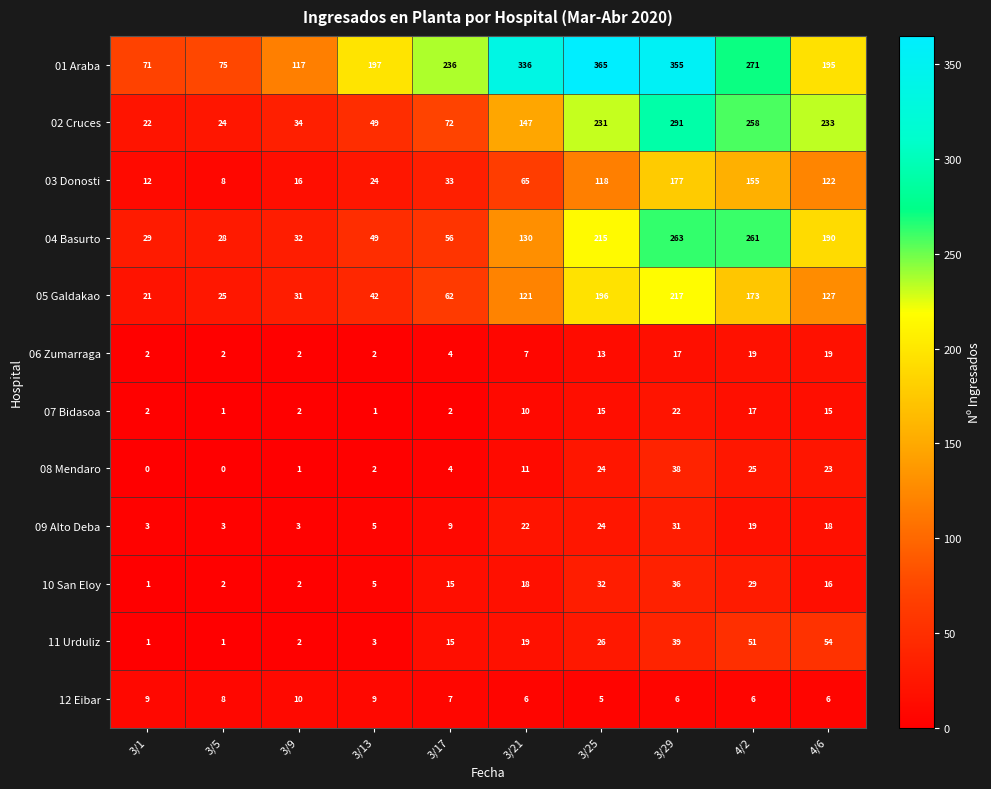

At how many categories does at least one series exceed 255?

4